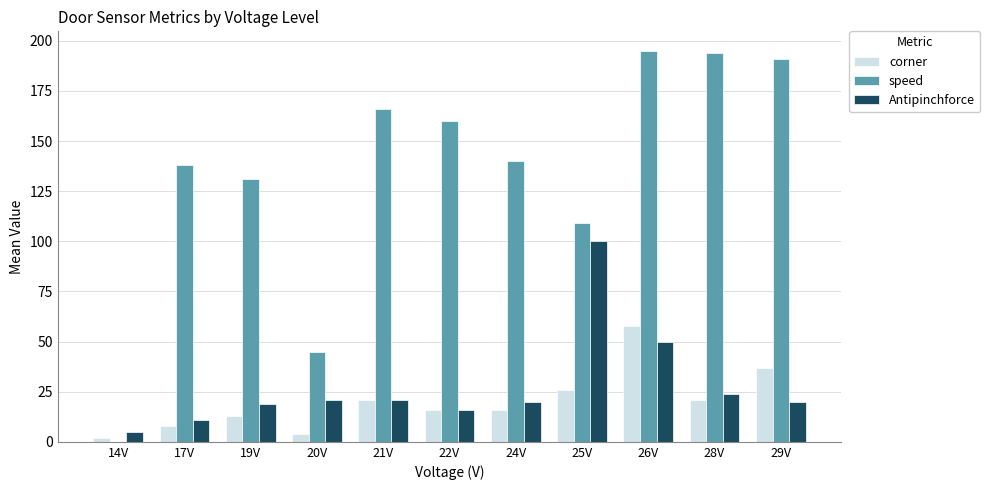

What is the total value across all series at 20V?

70